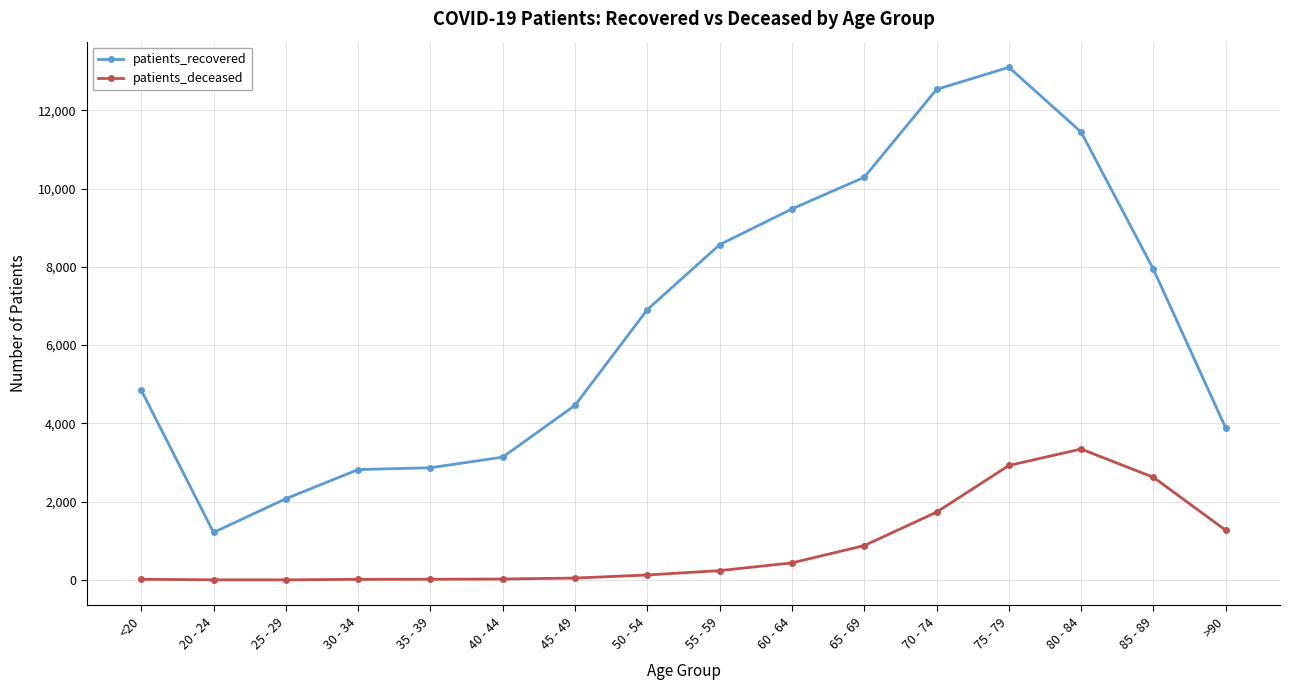

How many values in the patients_recovered series are below 6908?

8